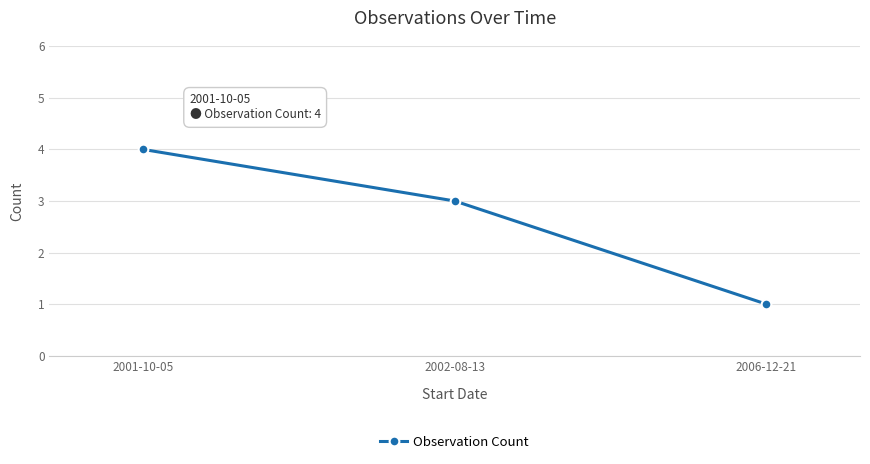

What is the approximate value at 2001-10-05?

4